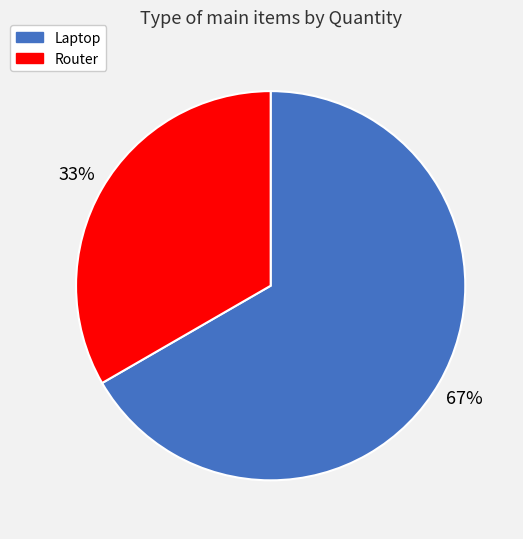

What percentage is the Router slice, to the nearest percent?

33%